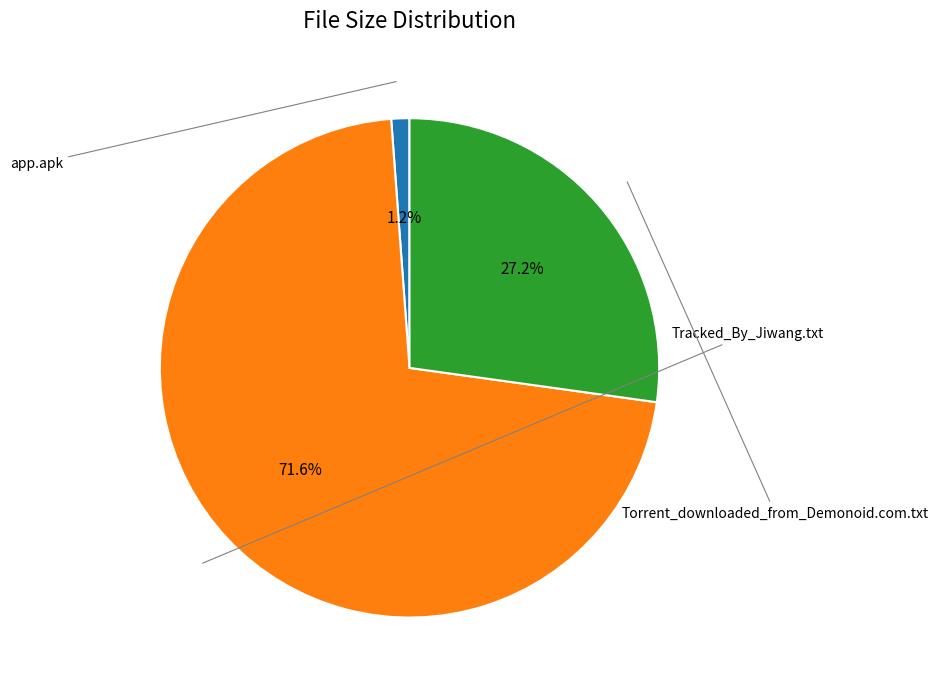

Is there any slice that represents more than half of the pie?

Yes